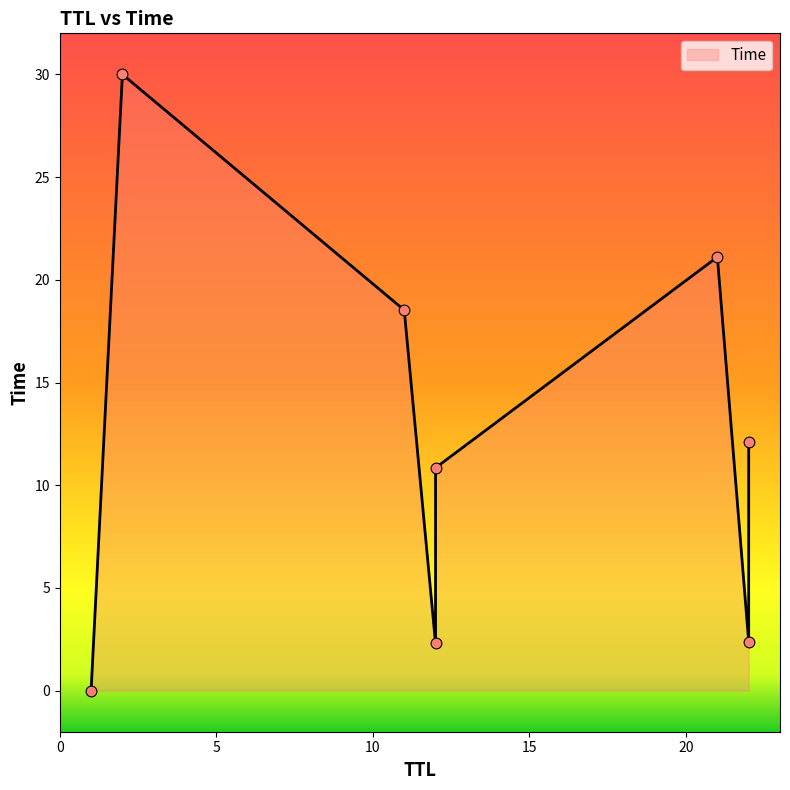

Approximately how many times larger is the value at 21 compared to 22?

8.8